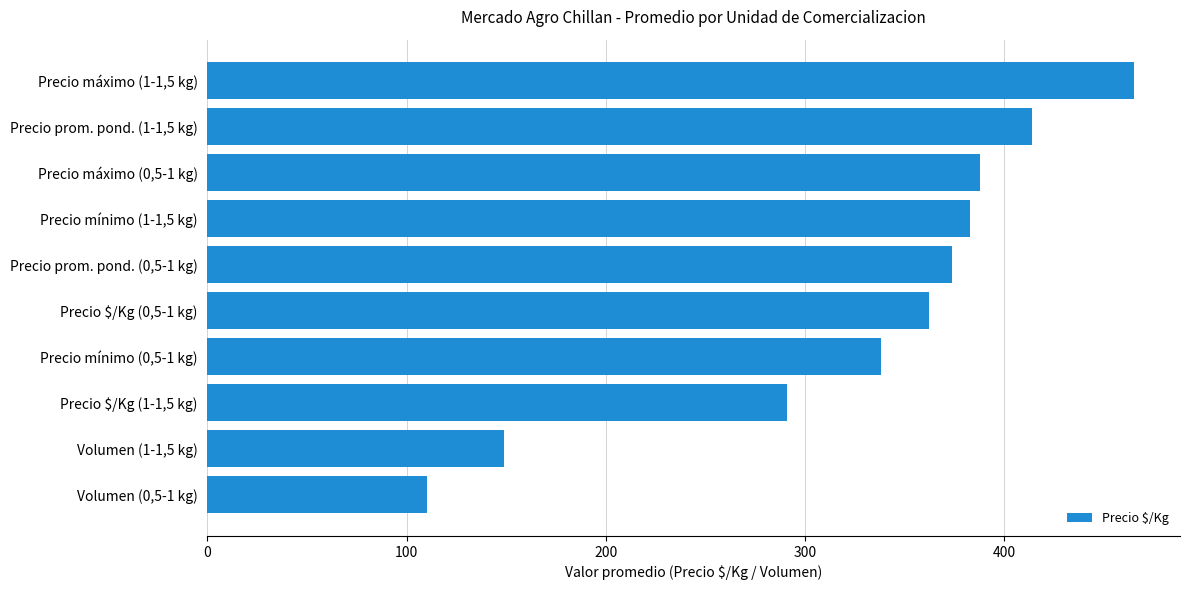

Reading bottom to top, what are all the values shown in this chart?

110	149	291	338	362	374	383	388	414	465